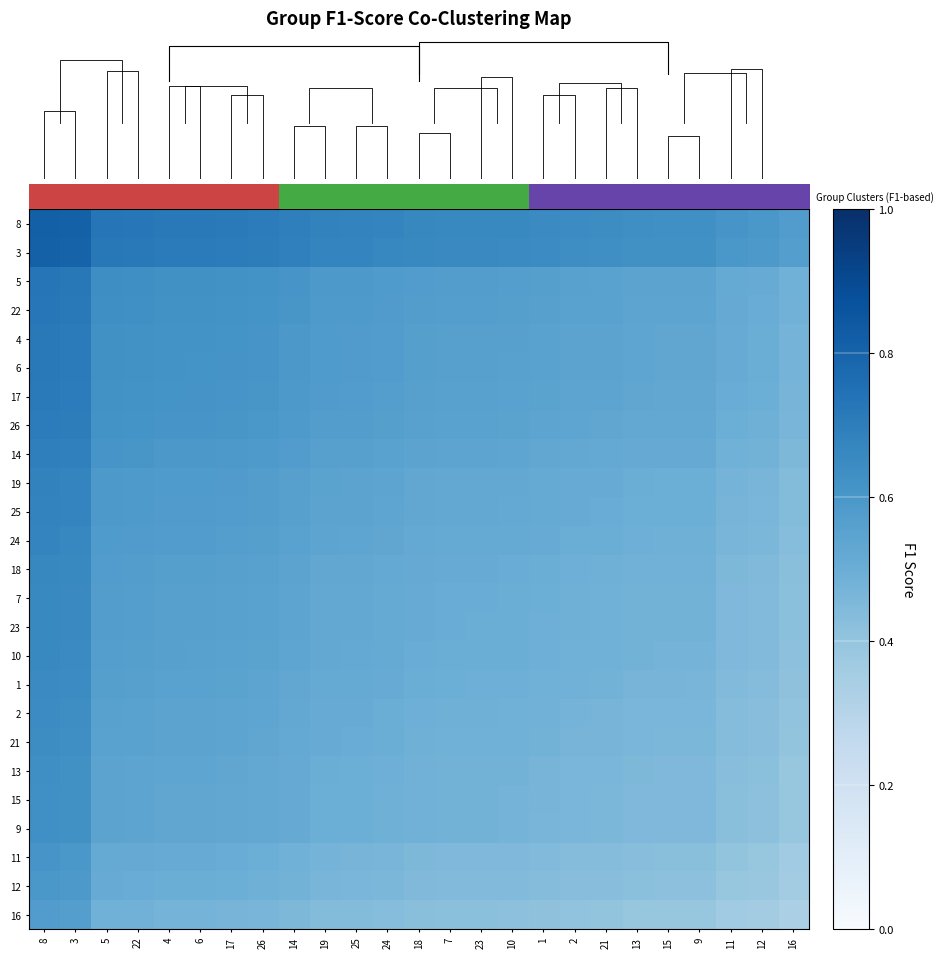

What is the total value across all series at 16?

11.3